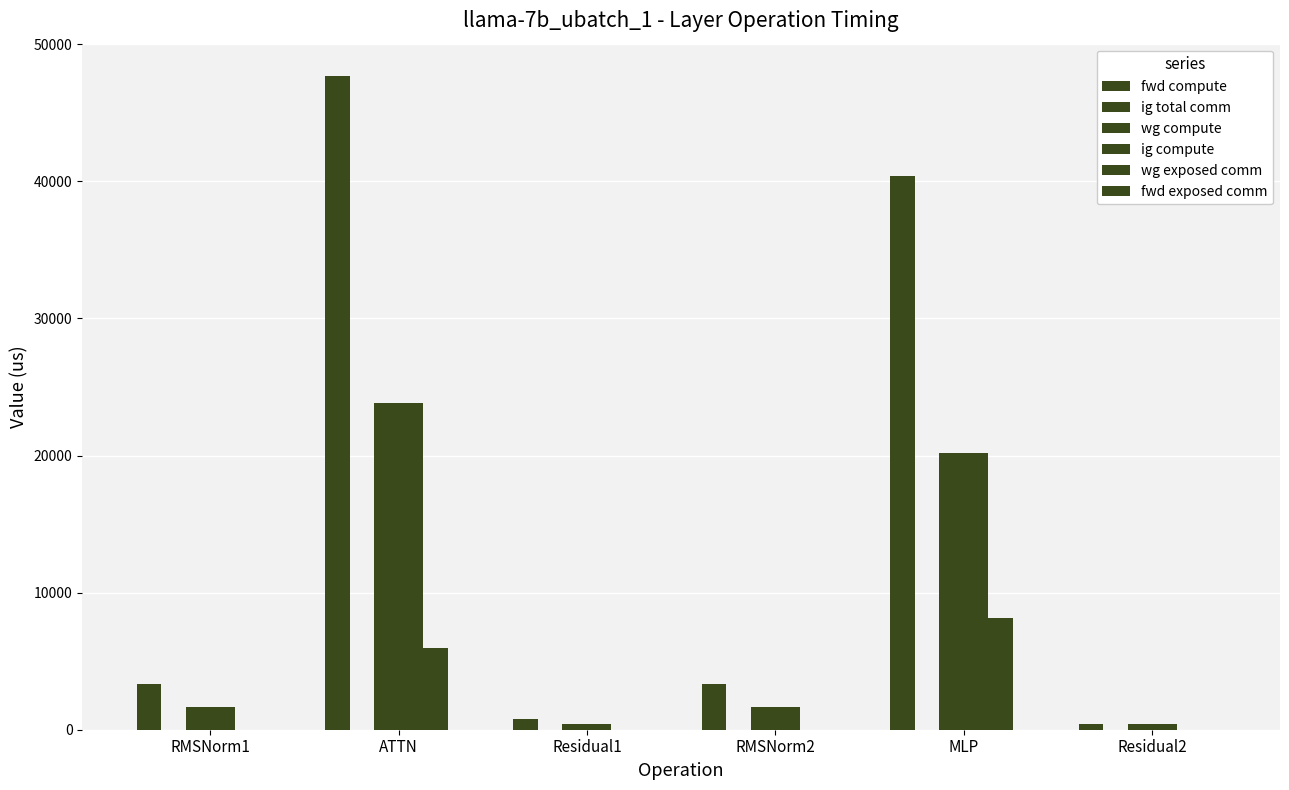

What position from the right is MLP?

2